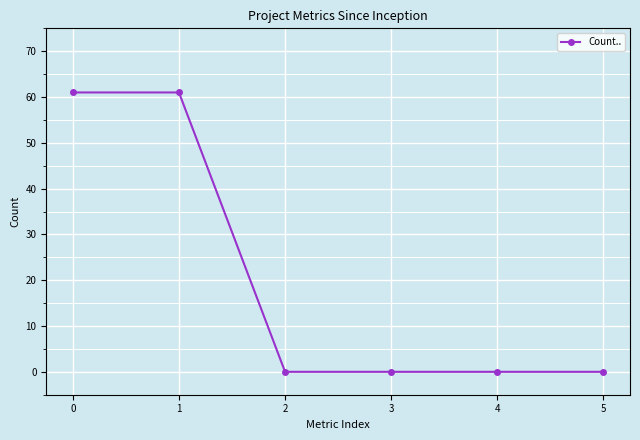

Reading right to left, list all the values displayed in this chart.

5=0	4=0	3=0	2=0	1=61	0=61